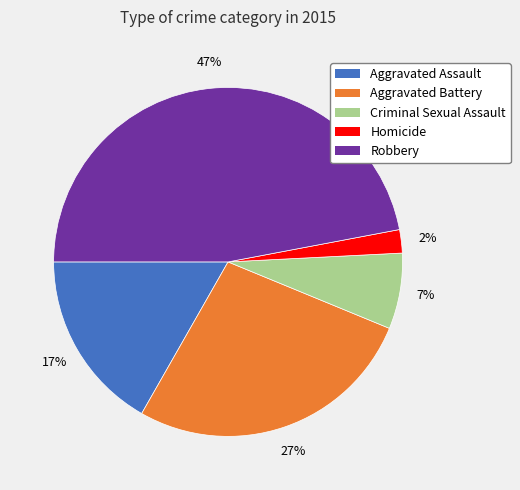

The Aggravated Assault slice represents 17% of the pie. True or false?

True